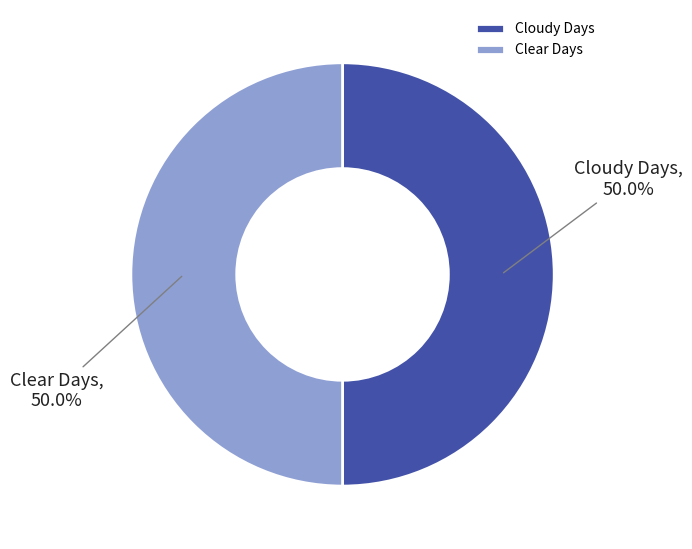

To the nearest percent, what is the average slice percentage?

50%